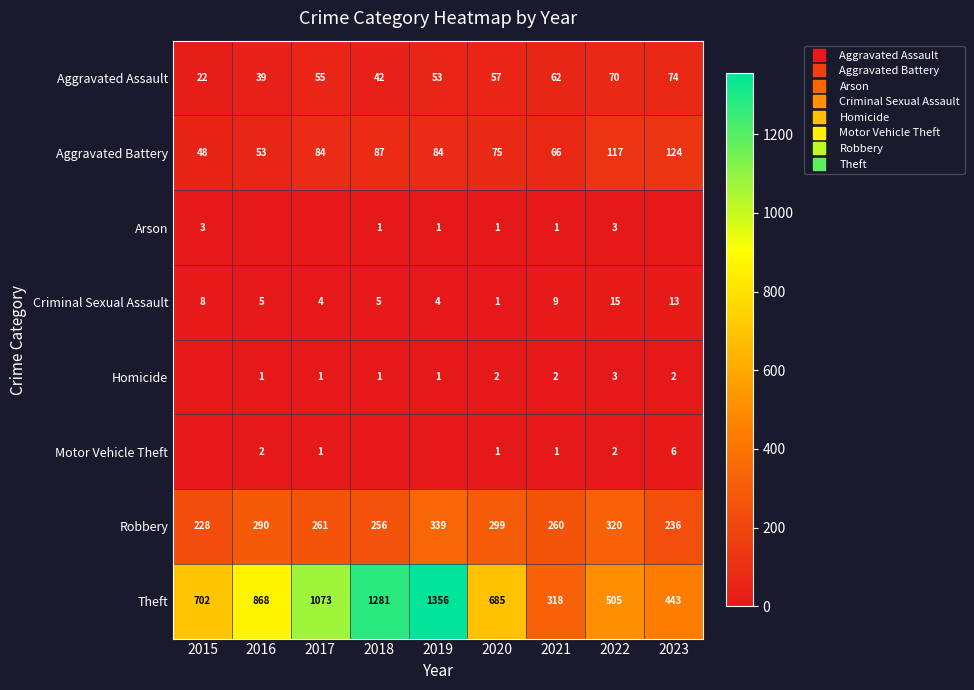

What is the total value across all series at 2019?

1838